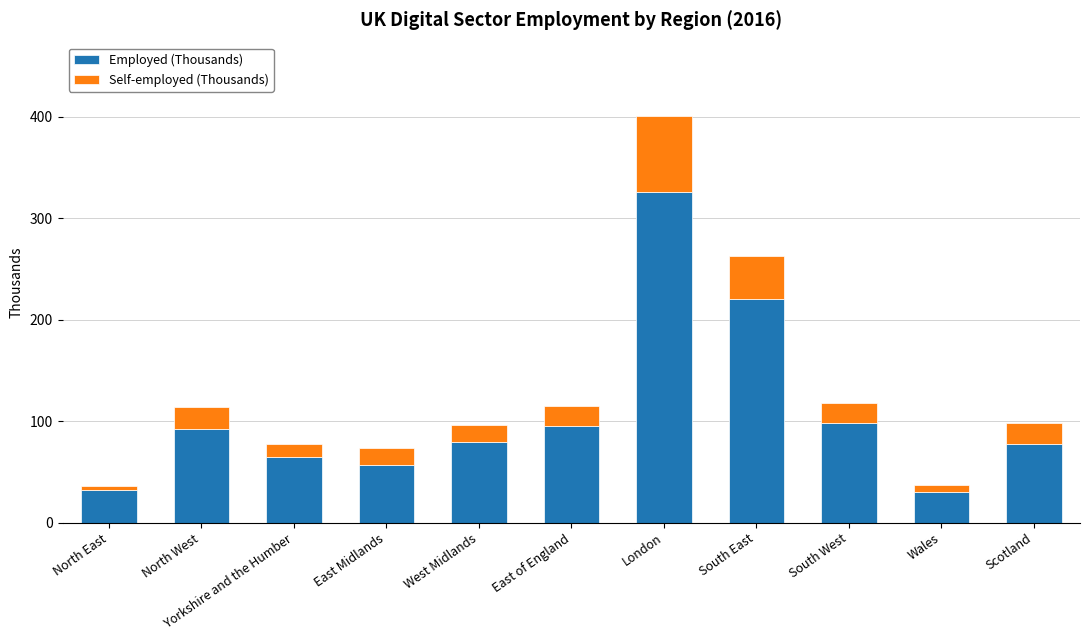

Is it true that Employed (Thousands) equals 437 at London?

False